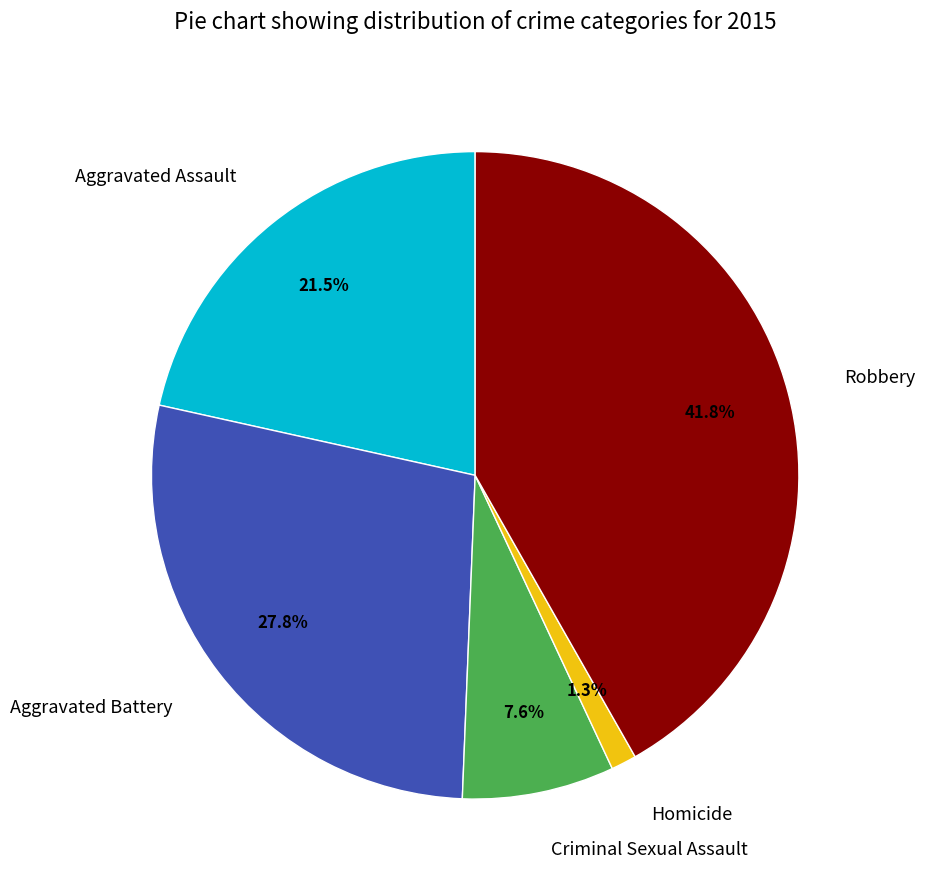

Rank the categories by value from lowest to highest.

Homicide, Criminal Sexual Assault, Aggravated Assault, Aggravated Battery, Robbery